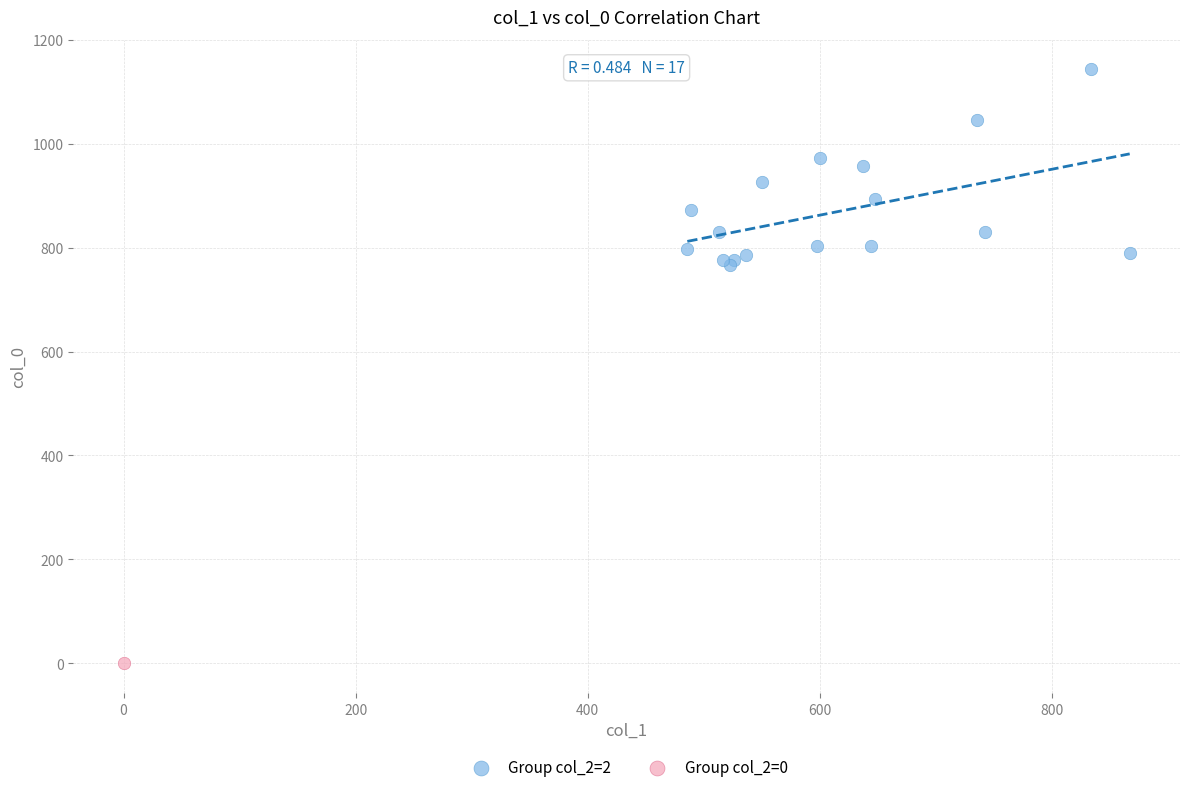

What are all the series names shown in the legend?

Group col_2=2, Group col_2=0